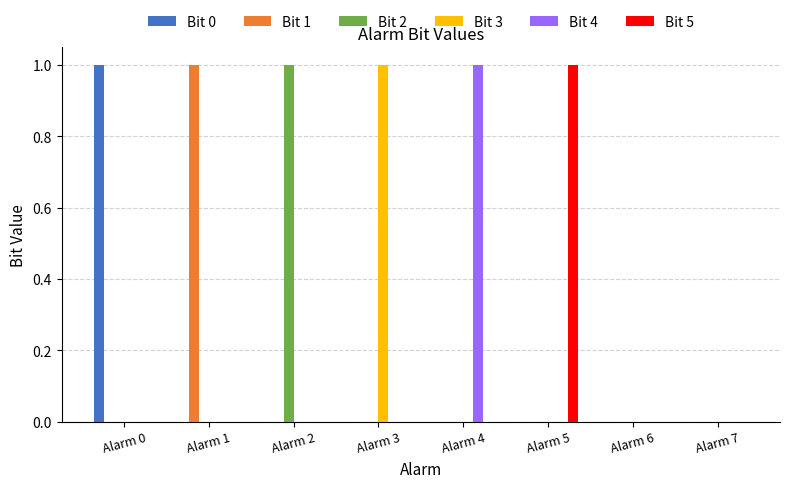

What is the sum of all Bit 3 values?

1